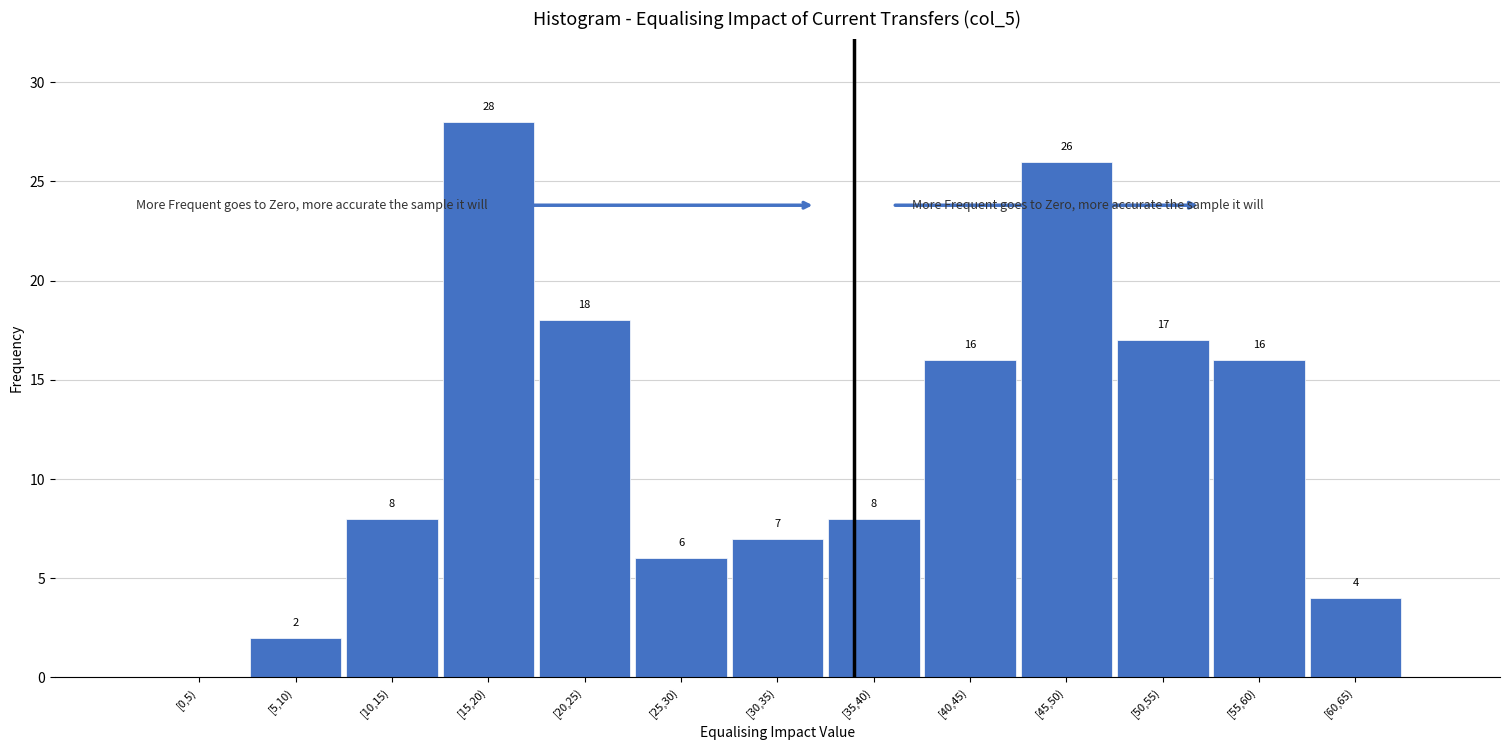

Reading right to left, list all the values displayed in this chart.

[60,65)=4	[55,60)=16	[50,55)=17	[45,50)=26	[40,45)=16	[35,40)=8	[30,35)=7	[25,30)=6	[20,25)=18	[15,20)=28	[10,15)=8	[5,10)=2	[0,5)=0